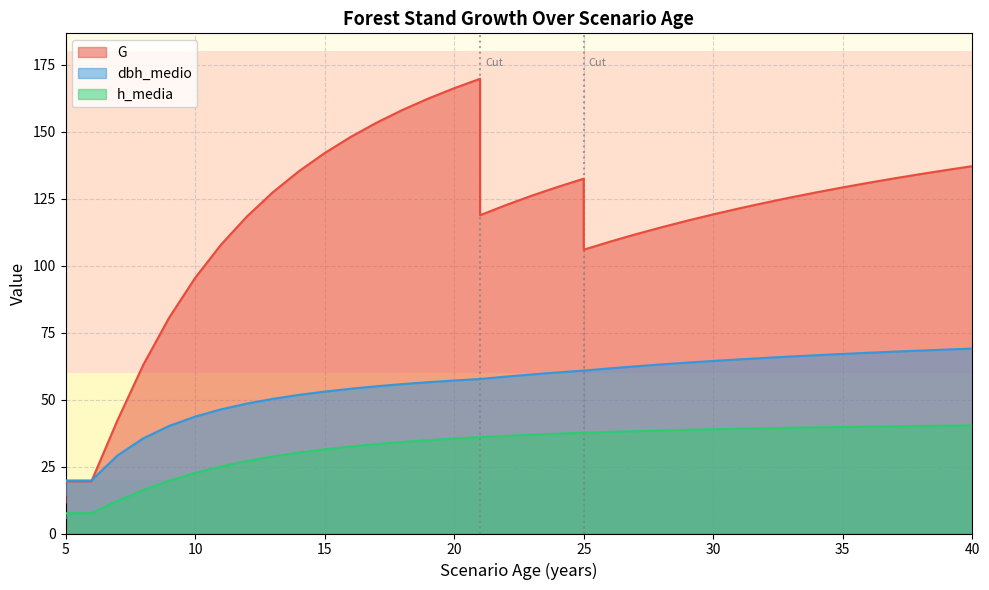

Which has a higher value, 23 or 24?

24